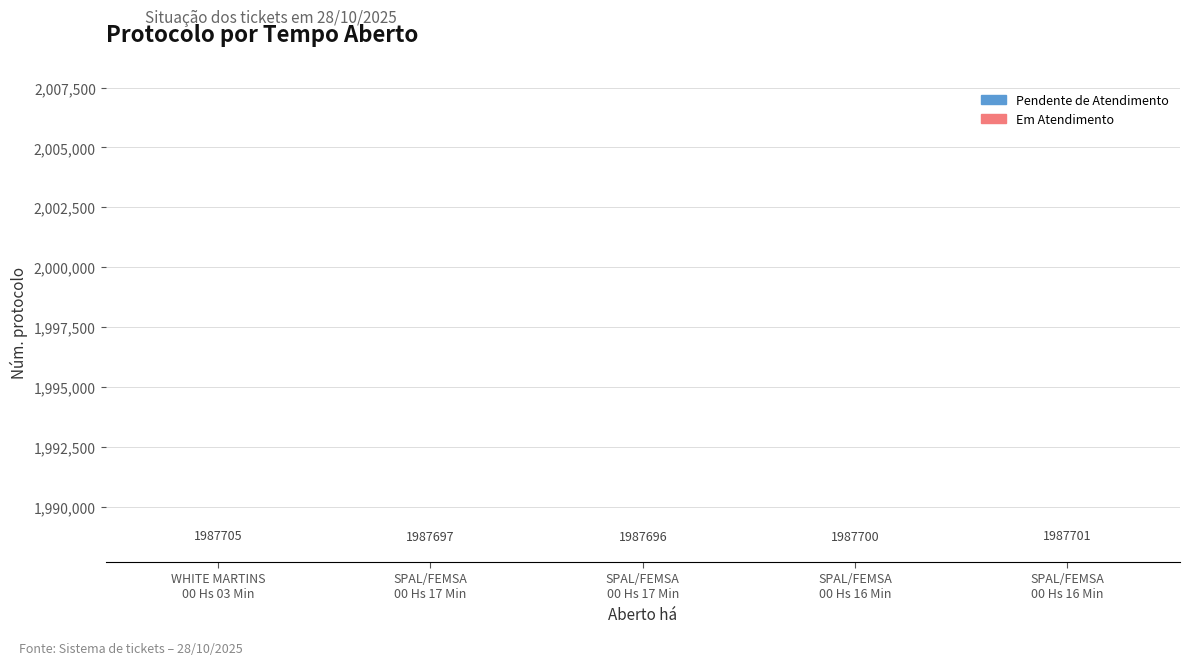

How many bars are there in total?

5